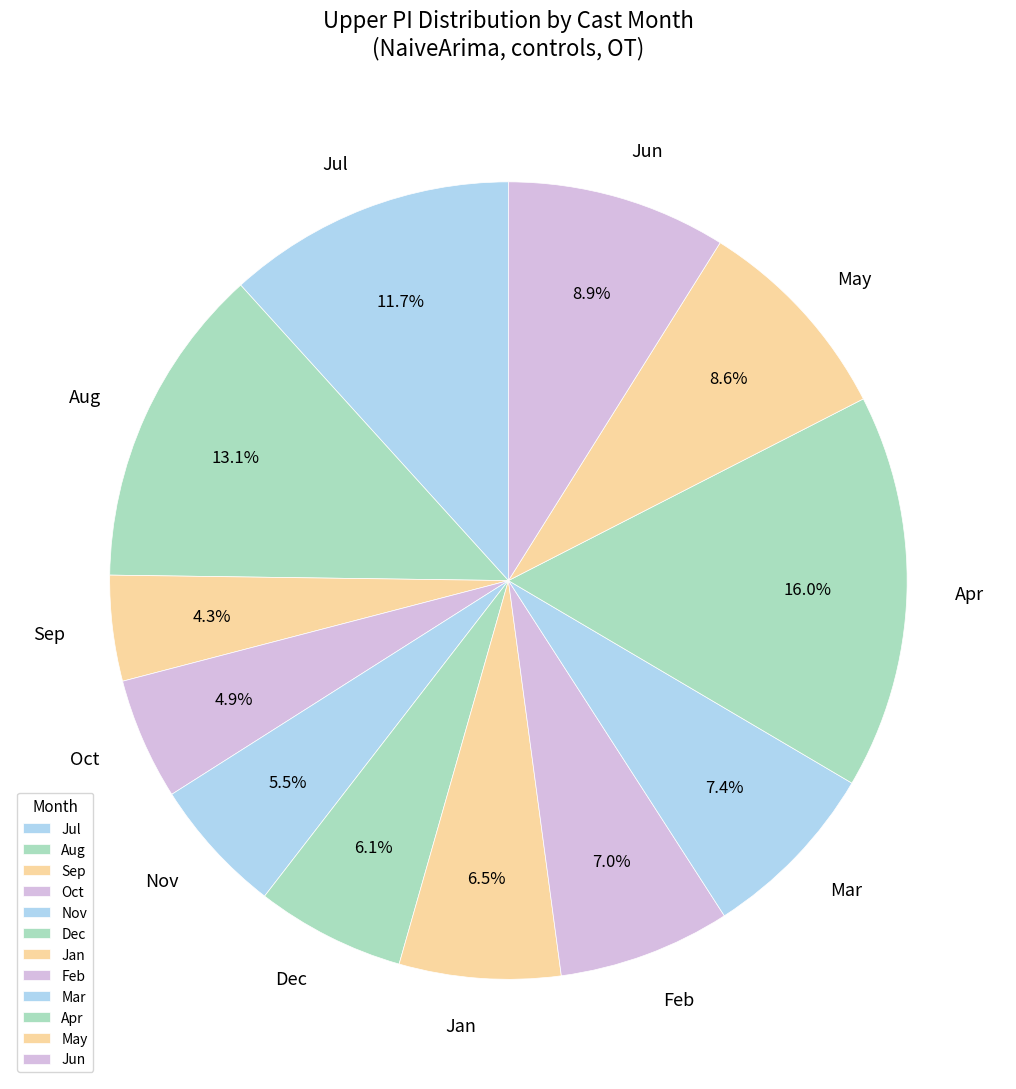

To the nearest percent, what is the average slice percentage?

8%